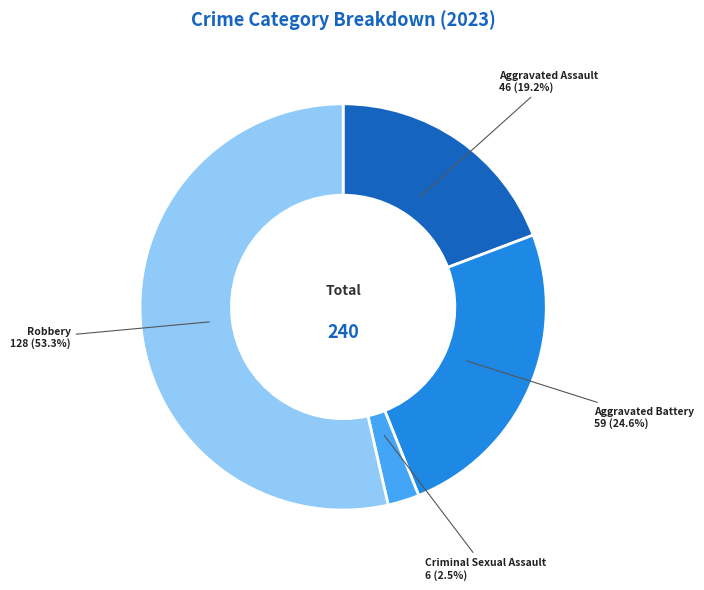

What is the ratio of the value at Aggravated Assault to the value at Robbery?

0.4